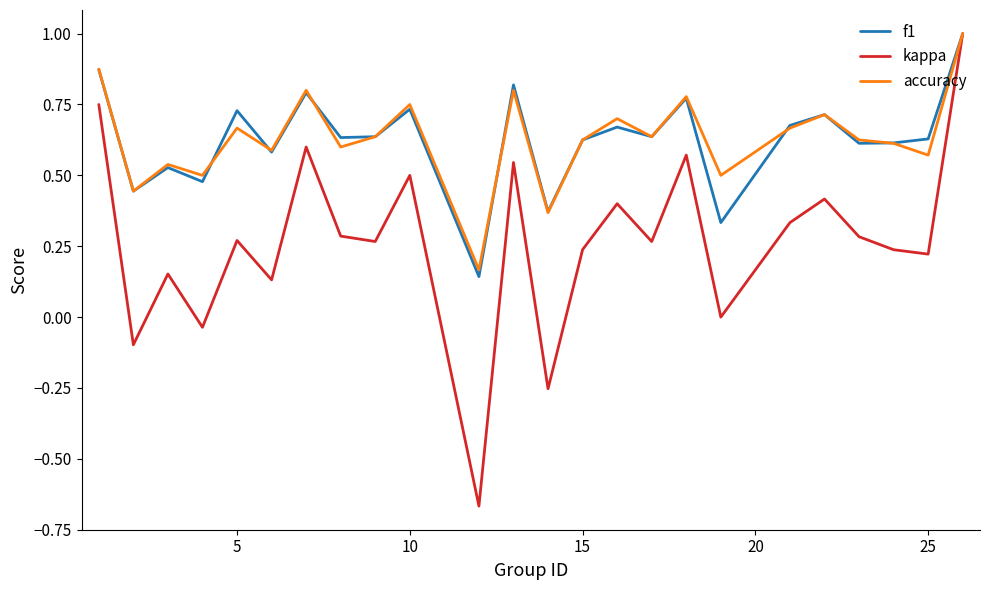

What is the highest value of the kappa series?

1.0